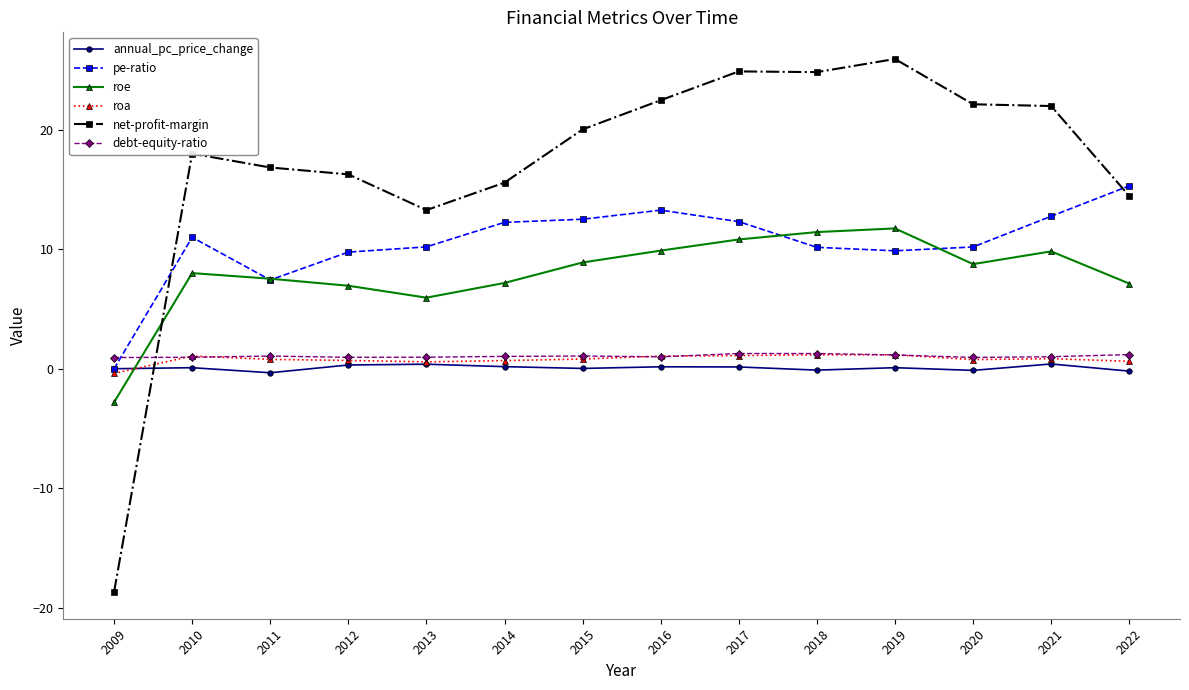

Is this an area chart (filled region under the line)?

No